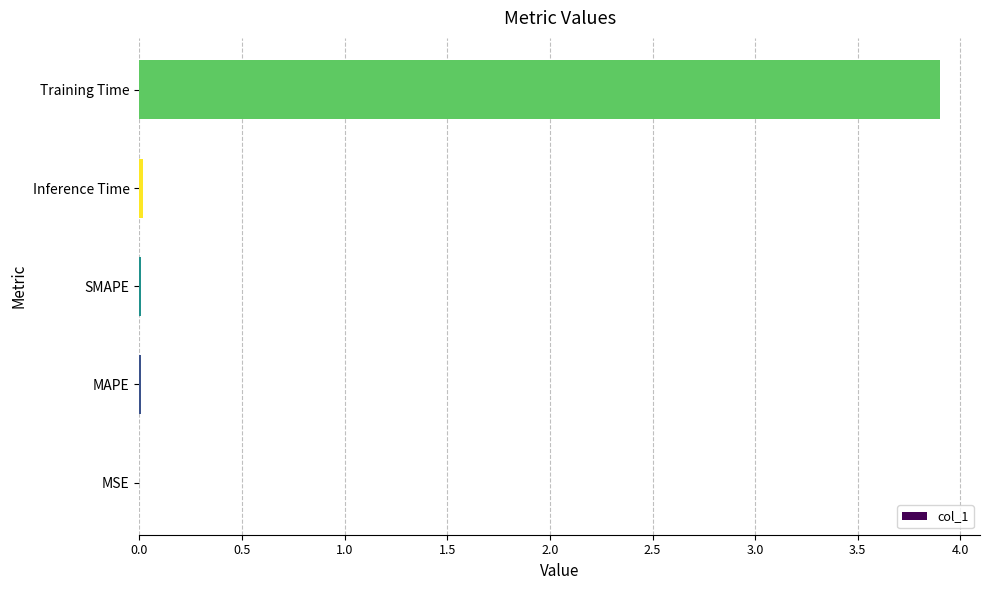

What is the greatest value displayed?

3.9